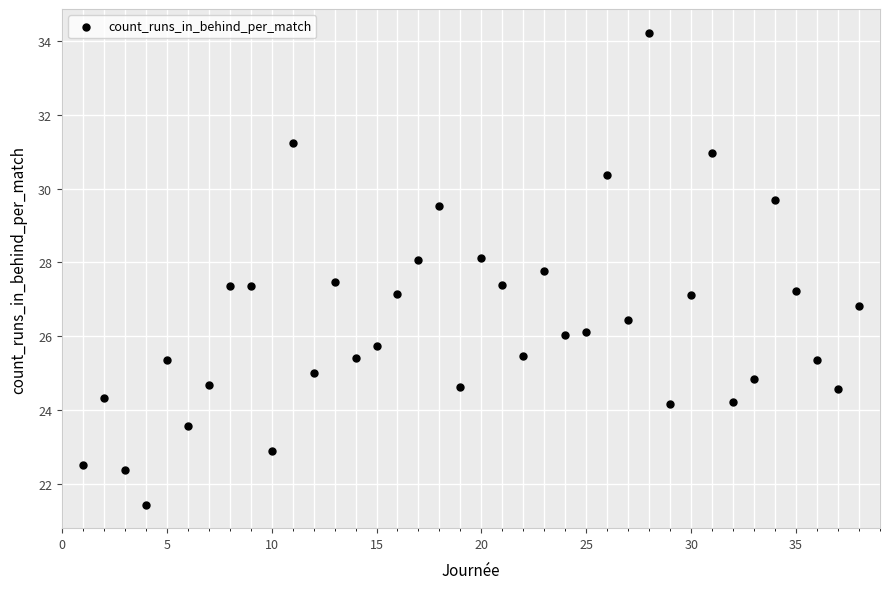

What is the range of Y values (max minus min)?

12.8